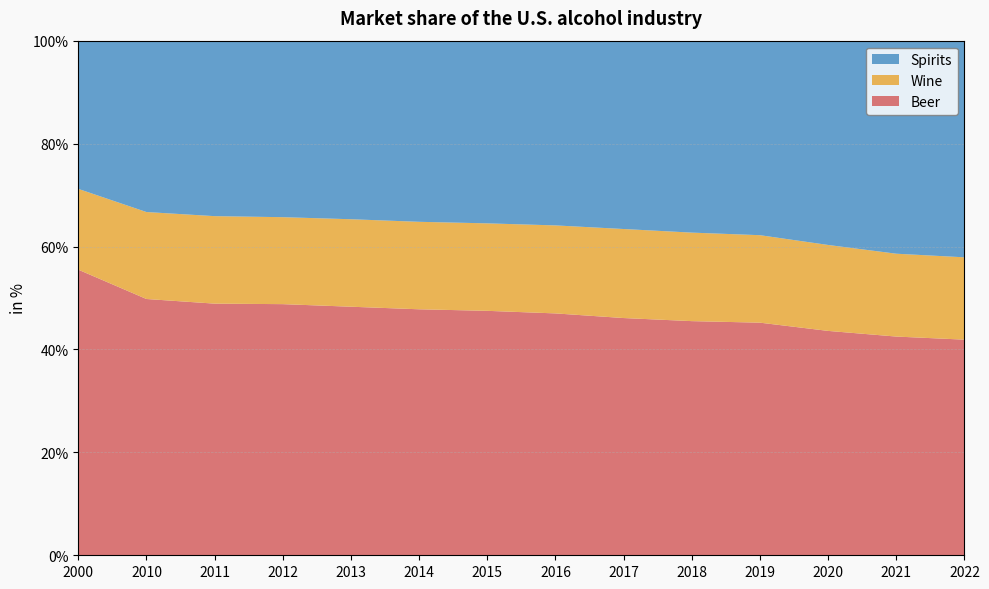

Reading left to right, what are all the values shown in this chart?

Beer: 2000=55.5	2010=49.8	2011=48.9	2012=48.8	2013=48.3	2014=47.8	2015=47.5	2016=47.0	2017=46.1	2018=45.5	2019=45.2	2020=43.6	2021=42.5	2022=41.9
Wine: 2000=15.7	2010=16.9	2011=17.0	2012=16.9	2013=17.0	2014=17.0	2015=17.0	2016=17.1	2017=17.3	2018=17.2	2019=17.0	2020=16.7	2021=16.1	2022=16.0
Spirits: 2000=28.7	2010=33.3	2011=34.1	2012=34.3	2013=34.7	2014=35.2	2015=35.4	2016=35.9	2017=36.6	2018=37.3	2019=37.8	2020=39.6	2021=41.3	2022=42.1